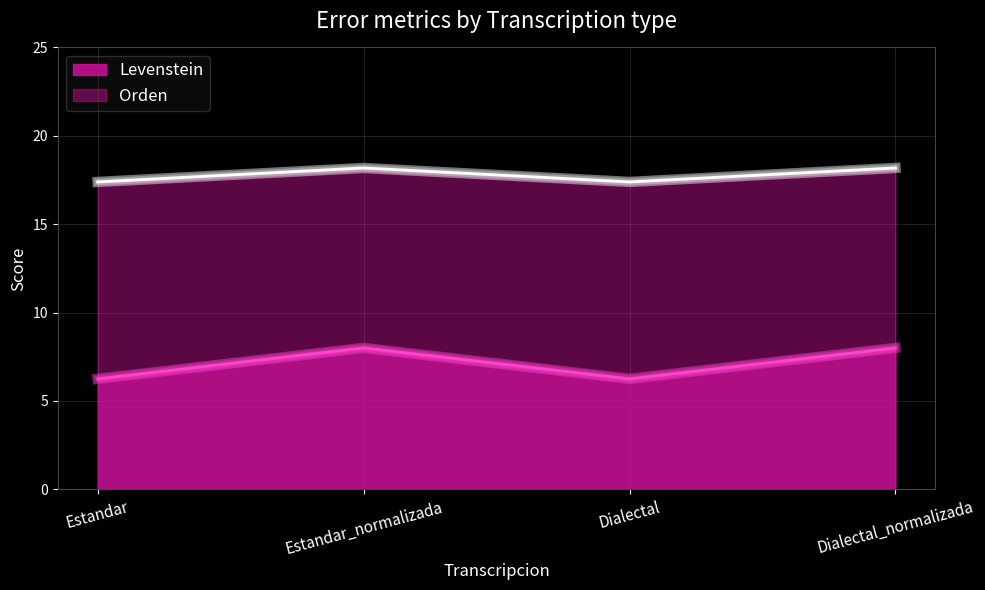

What position from the right is Dialectal_normalizada?

1